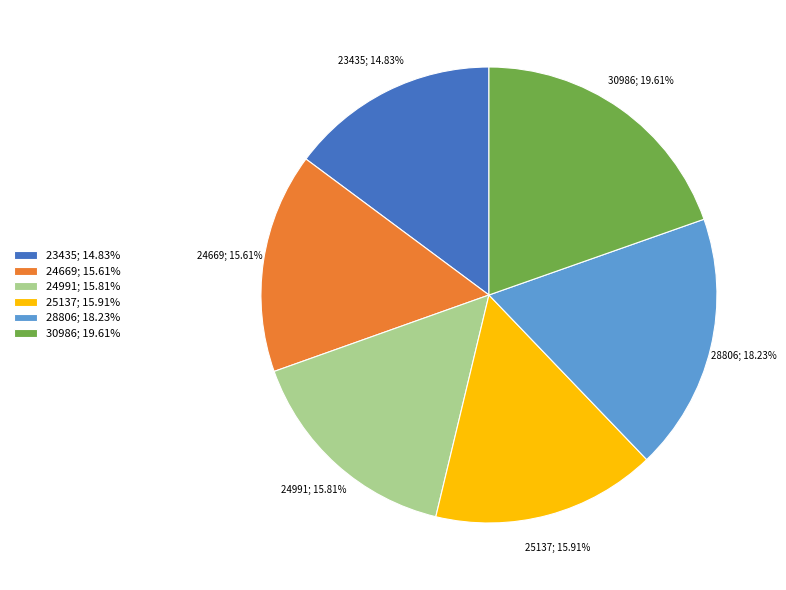

To the nearest percent, what percentage of the pie is 24669?

16%